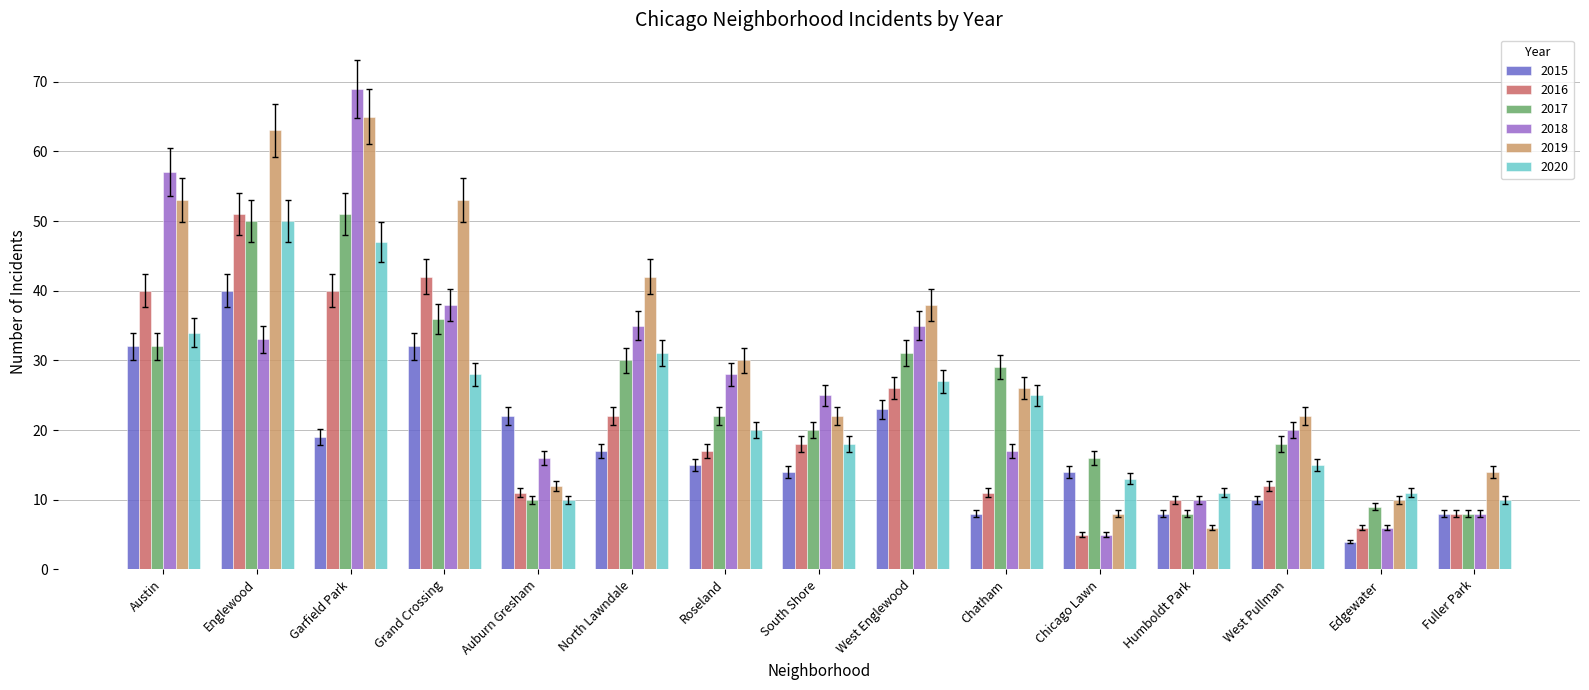

At how many categories does at least one series exceed 39?

5